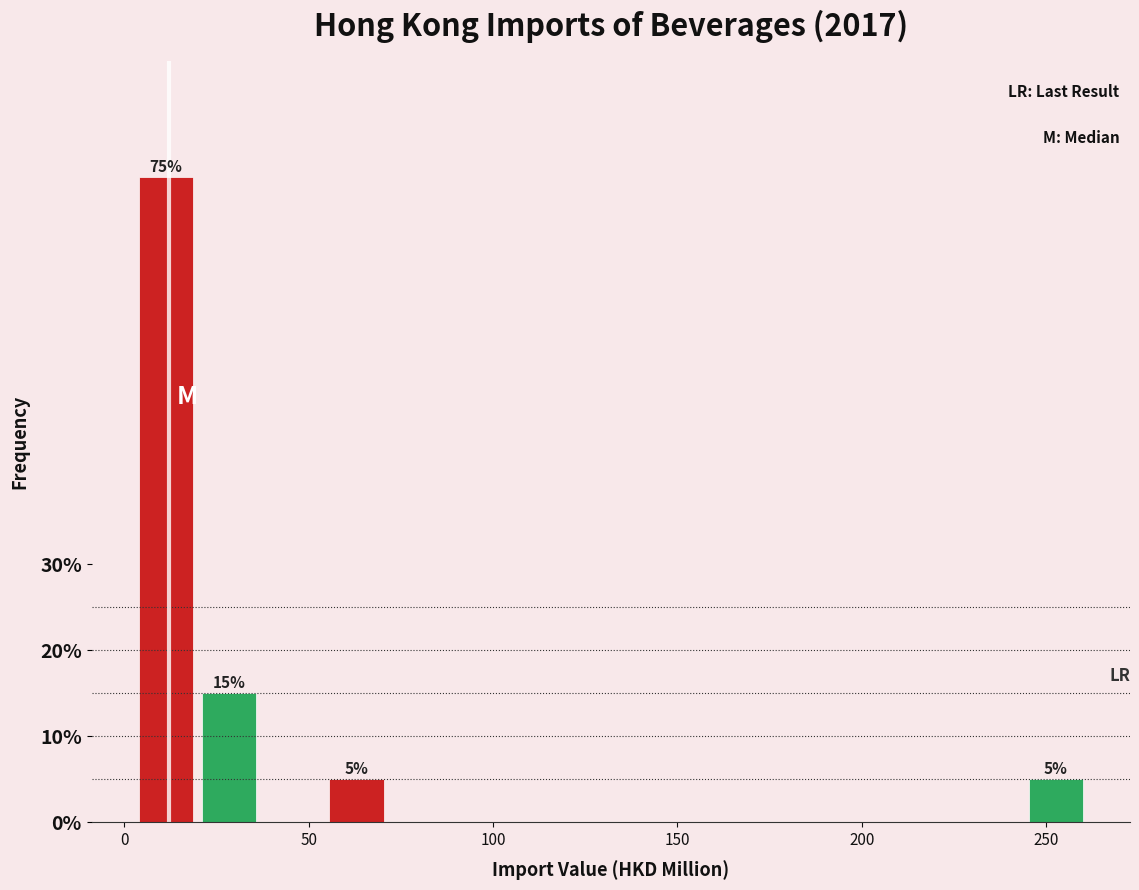

Around what value on the x-axis is the tallest bar? Give the approximate position of its centre, as read against the axis.

10